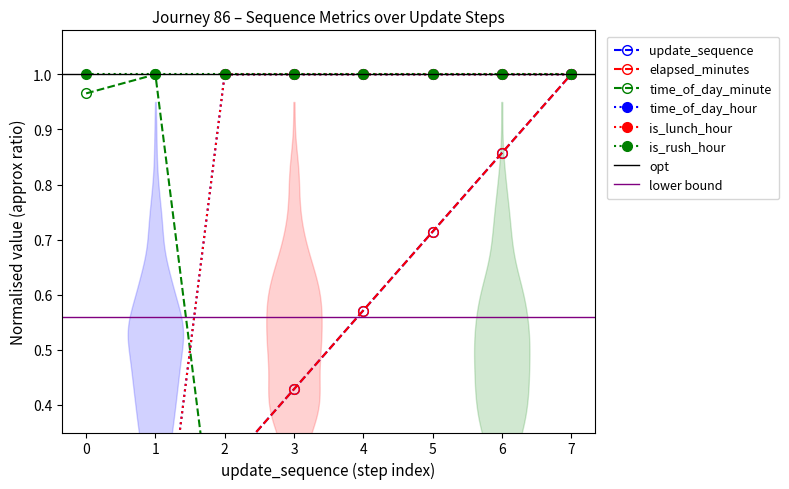

At how many categories does at least one series exceed 0?

8